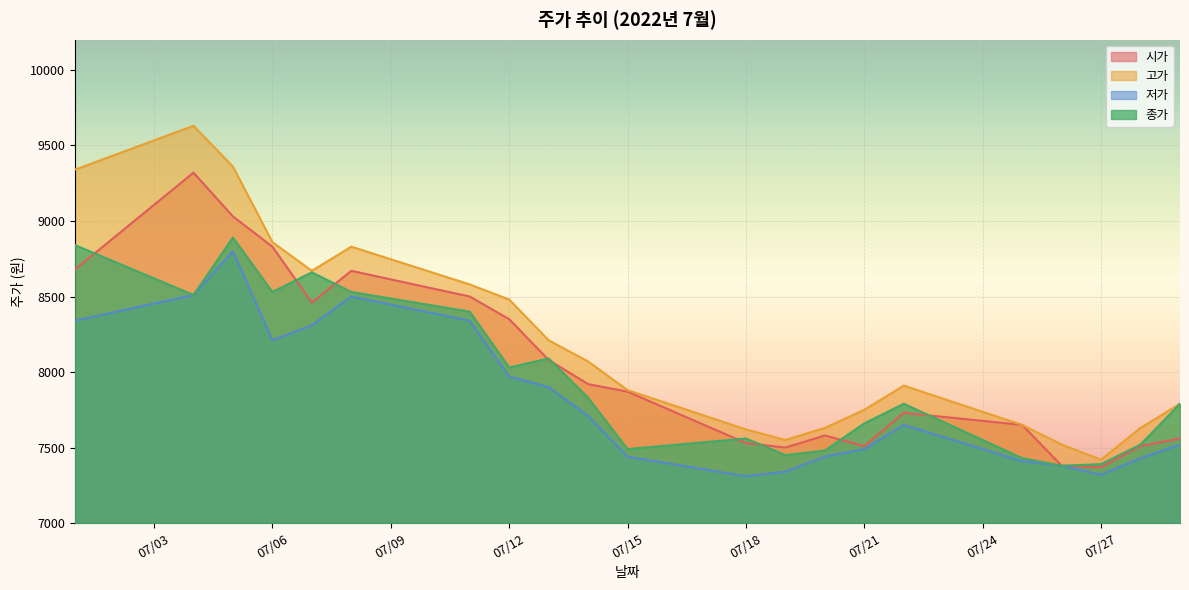

The value of 시가 at 07/12 is 4770. True or false?

False